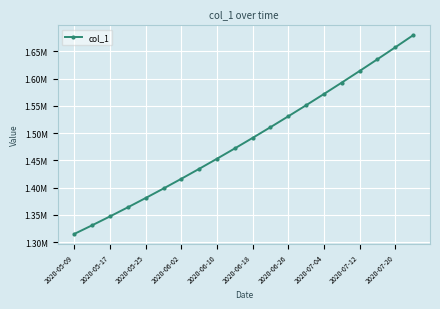

Rank the categories by value from highest to lowest.

19, 18, 17, 16, 15, 14, 13, 12, 11, 10, 2020-07-20, 2020-07-12, 2020-07-04, 2020-06-26, 2020-06-18, 2020-06-10, 2020-06-02, 2020-05-25, 2020-05-17, 2020-05-09